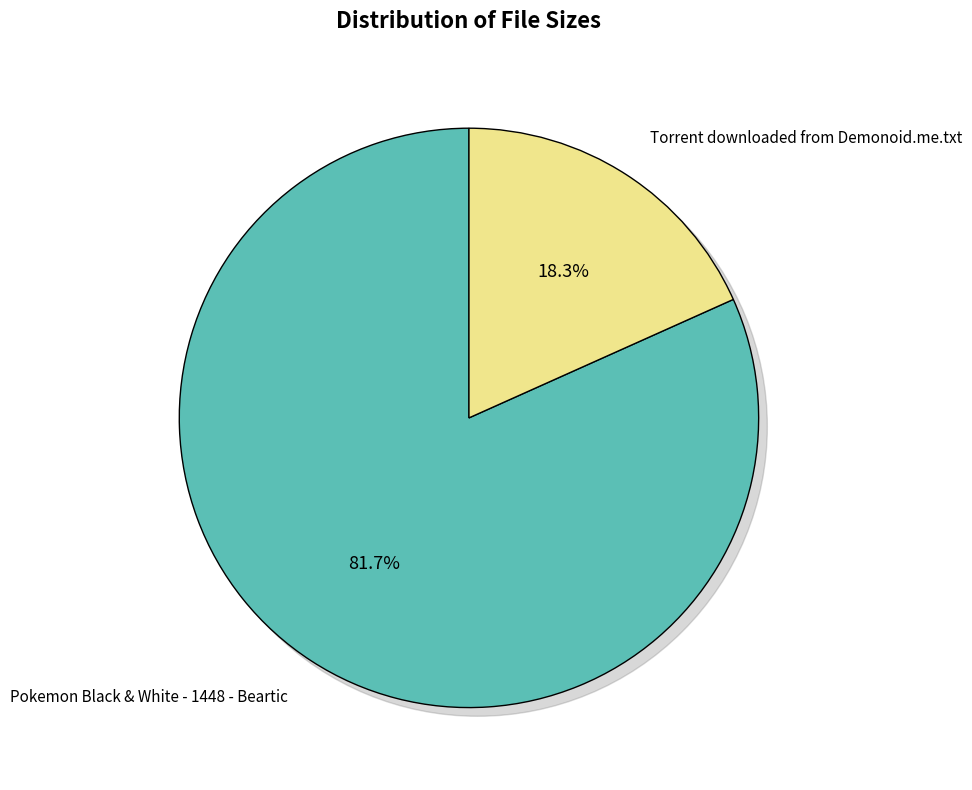

Which slice is the smallest?

Torrent downloaded from Demonoid.me.txt